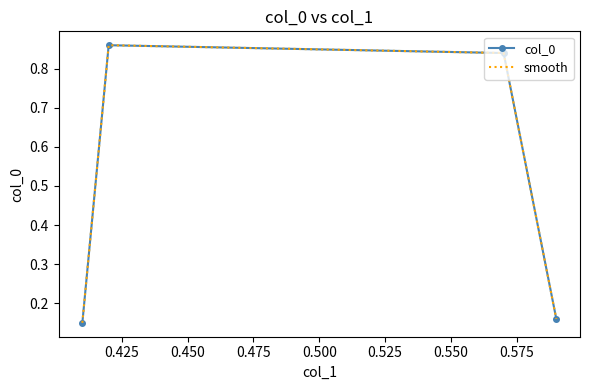

What is the difference between the maximum and minimum values in the col_0 series?

0.7